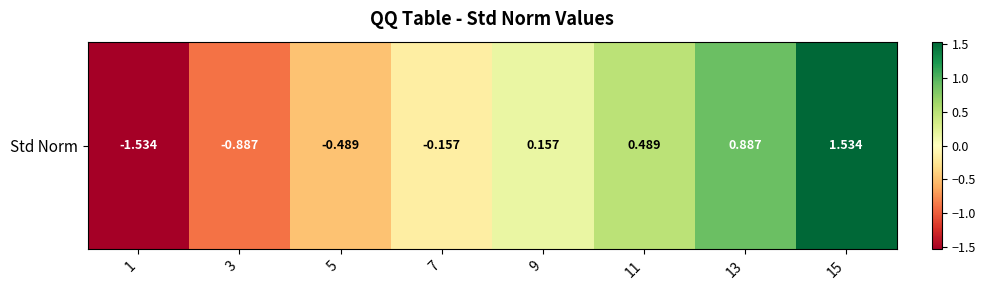

Which label corresponds to the largest value in the chart?

15